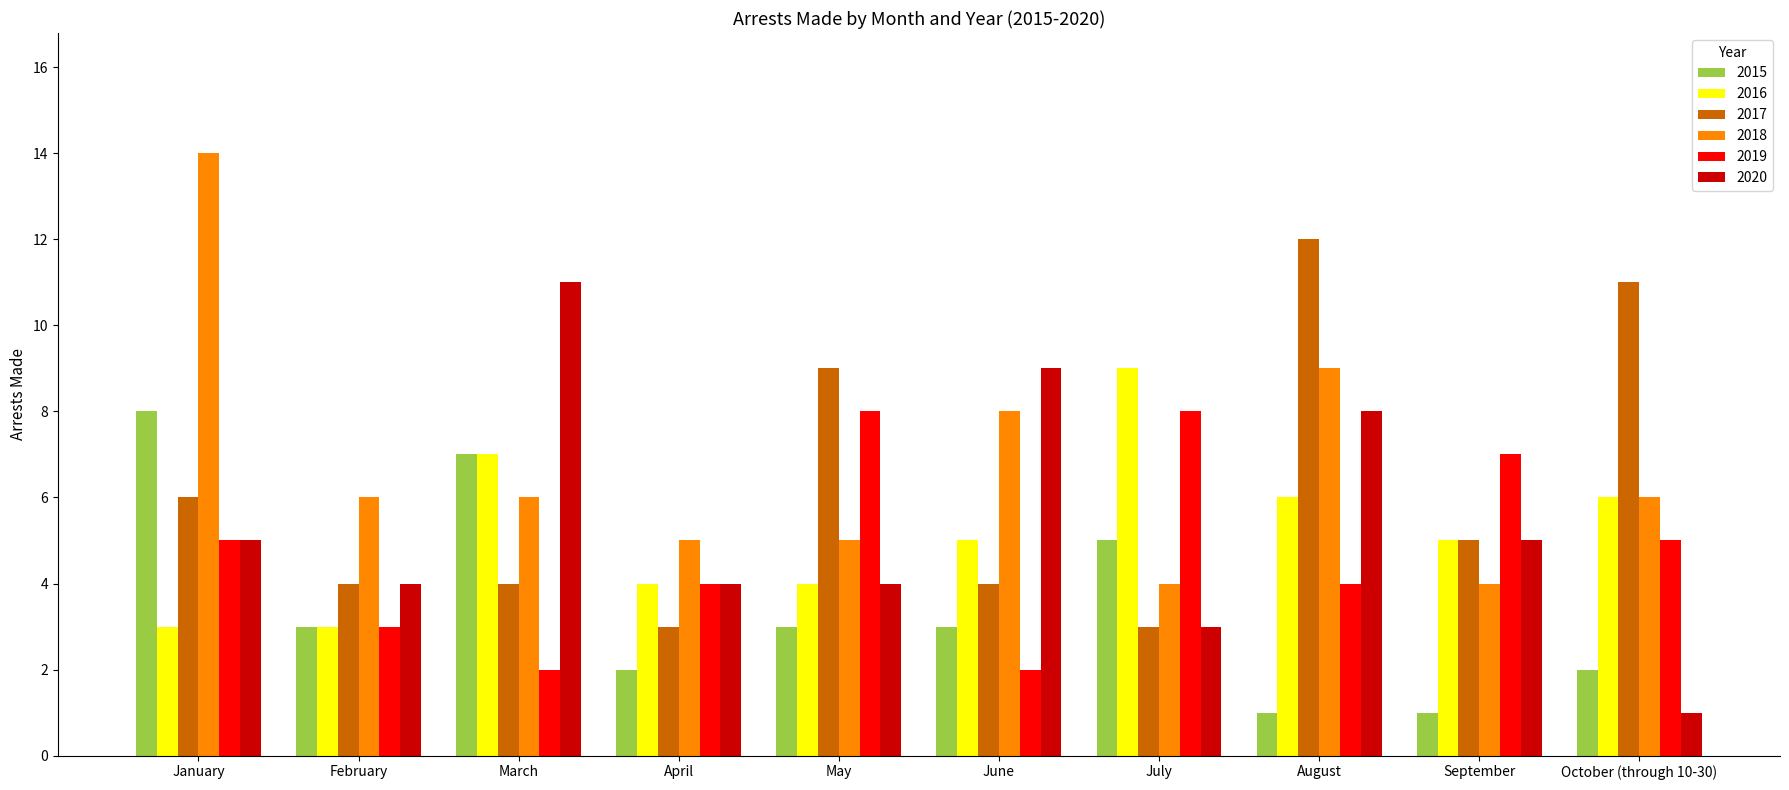

What is the value of the 2016 bar at the 7th from the left?

9